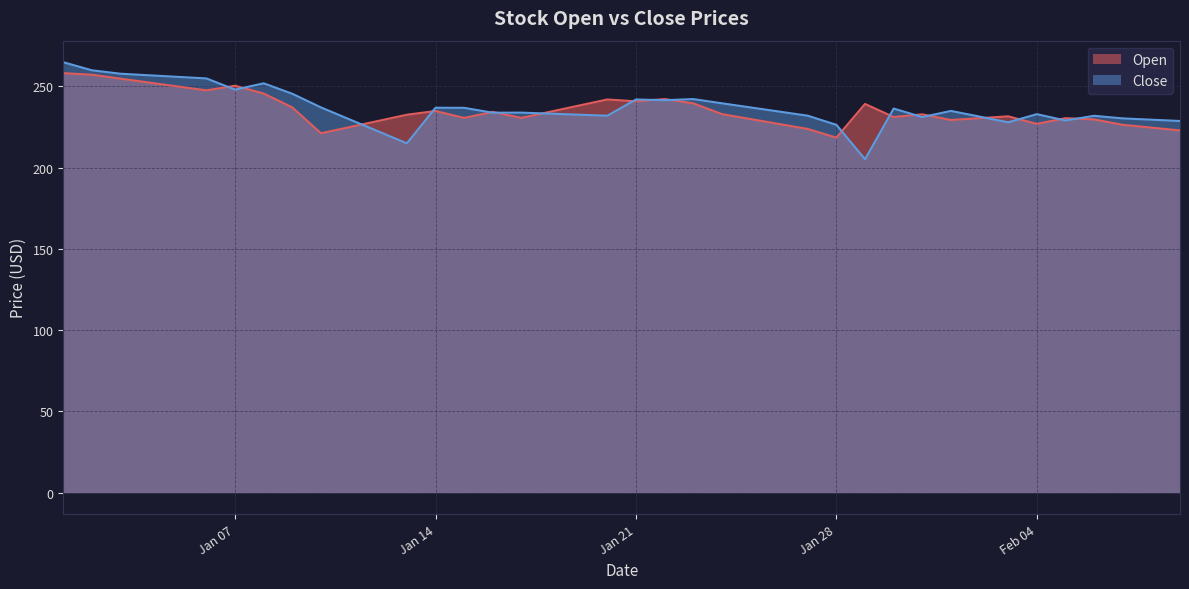

Which series has the widest spread of values?

Close